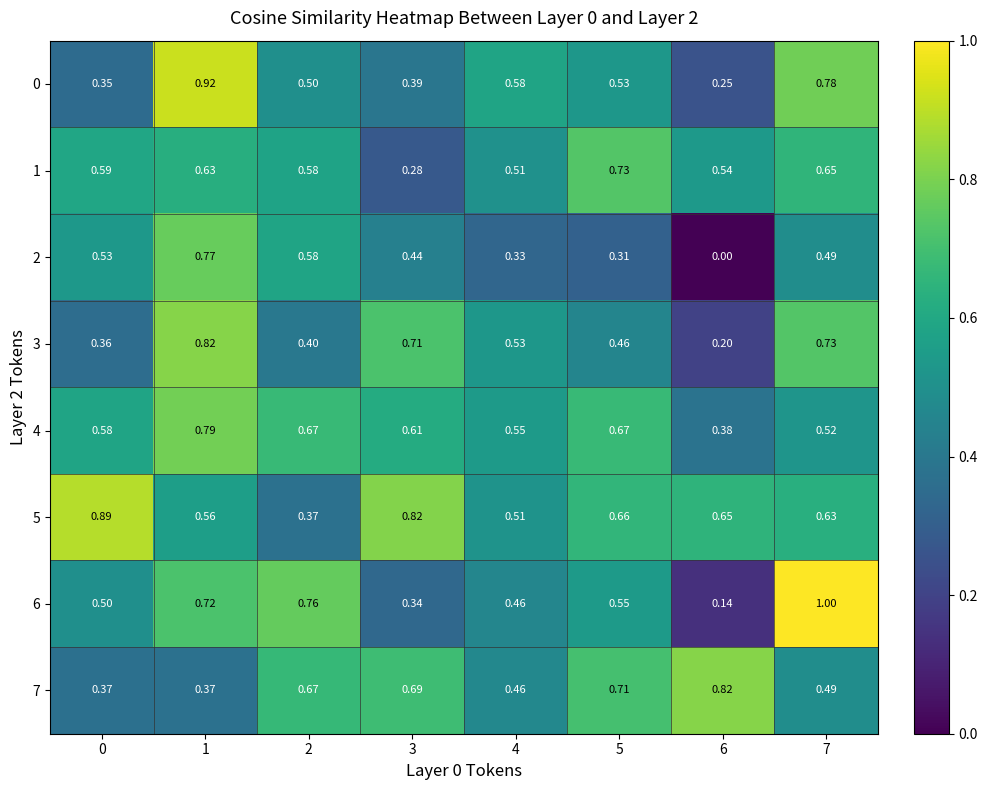

Is the value of 7 at 7 greater than the value of 2 at 3?

Yes